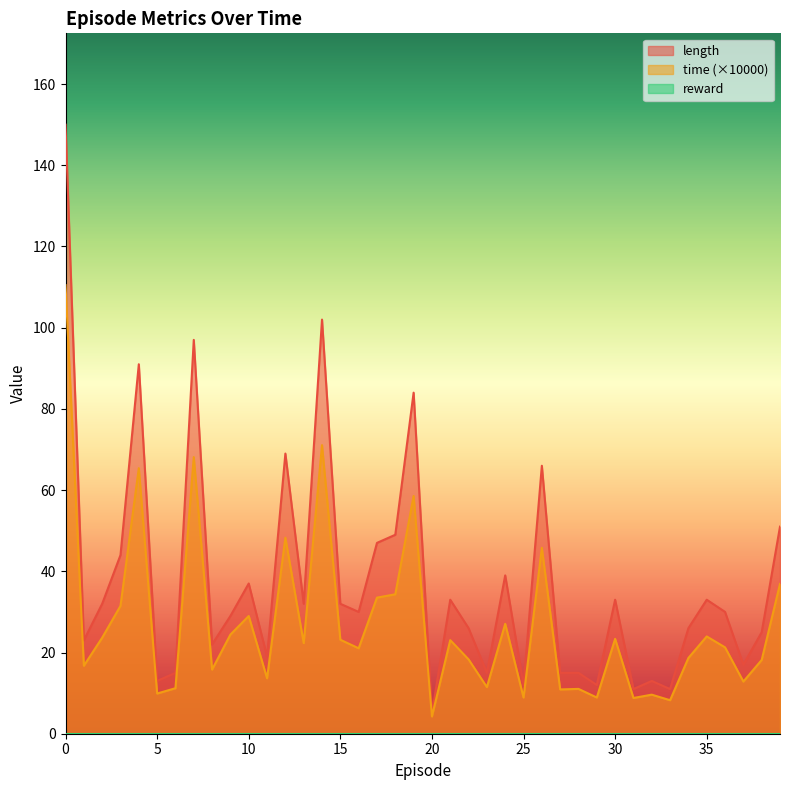

At 24, list the series in order from largest to smallest.

length, time